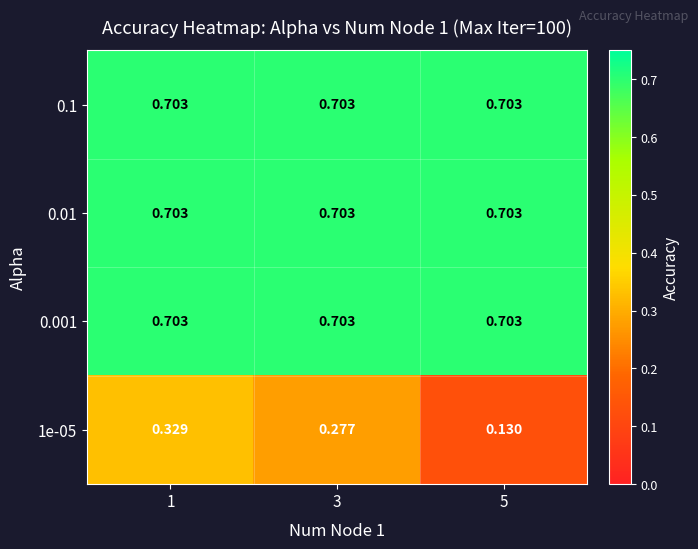

Is the value of 0.001 at 5 greater than the value of 1e-05 at 1?

Yes